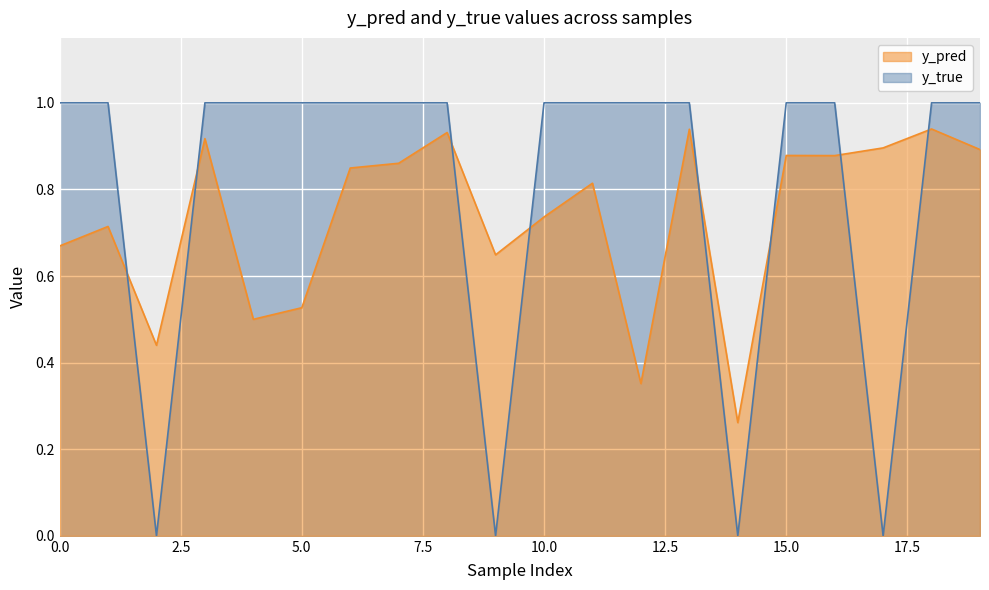

The y_pred series shows 0.9 at 17. True or false?

True